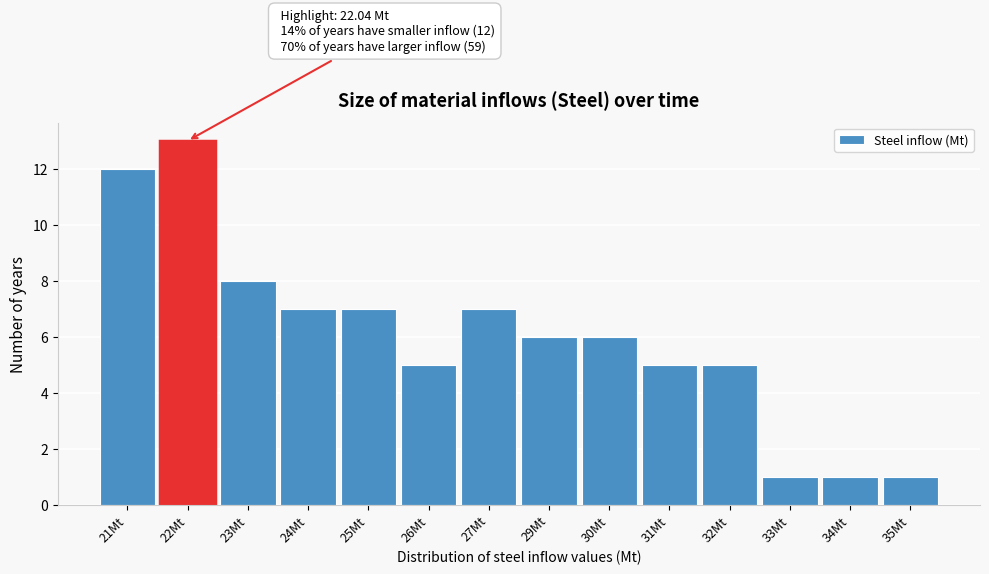

Reading right to left, what are all the values shown in this chart?

1	1	1	5	5	6	6	7	5	7	7	8	13	12